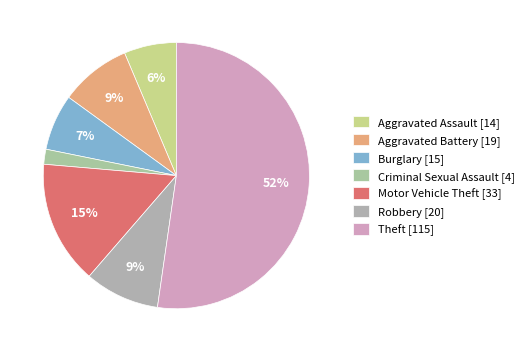

The Aggravated Battery slice represents 1% of the pie. True or false?

False